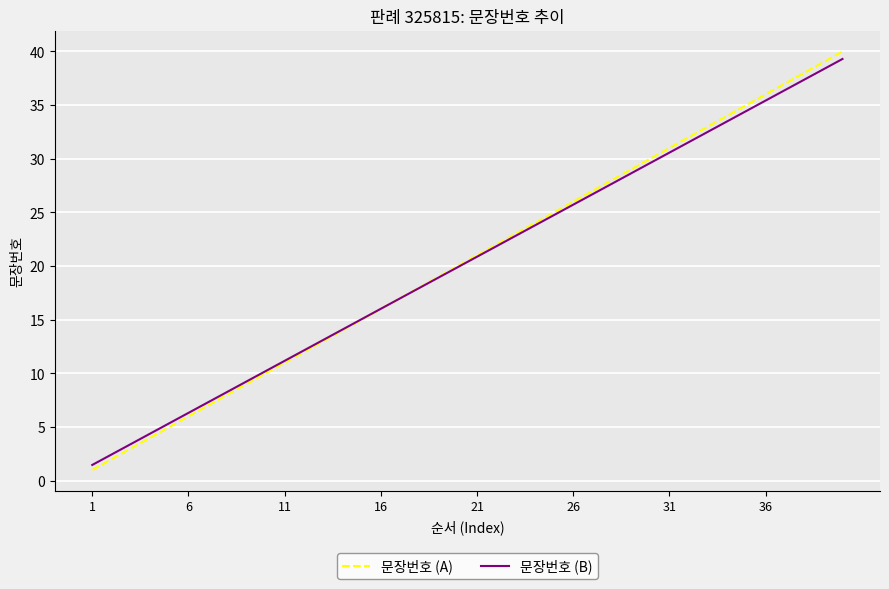

How many values in the 문장번호 (A) series are below 21?

20